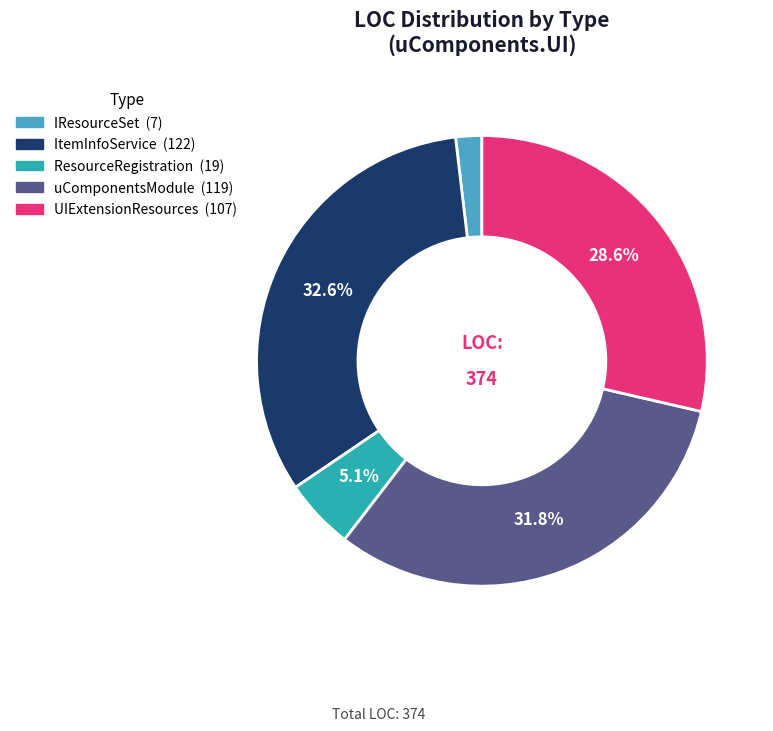

What is the ratio of the value at ResourceRegistration to the value at ItemInfoService?

0.2